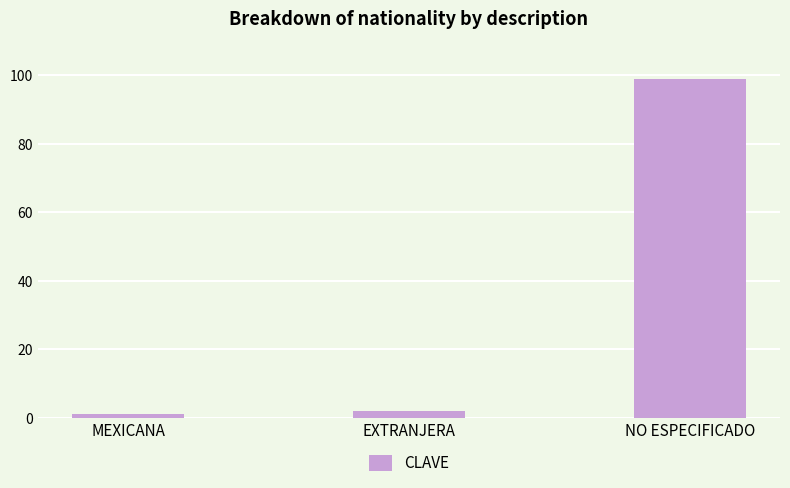

What is the label of the 3rd bar from the left?

NO ESPECIFICADO